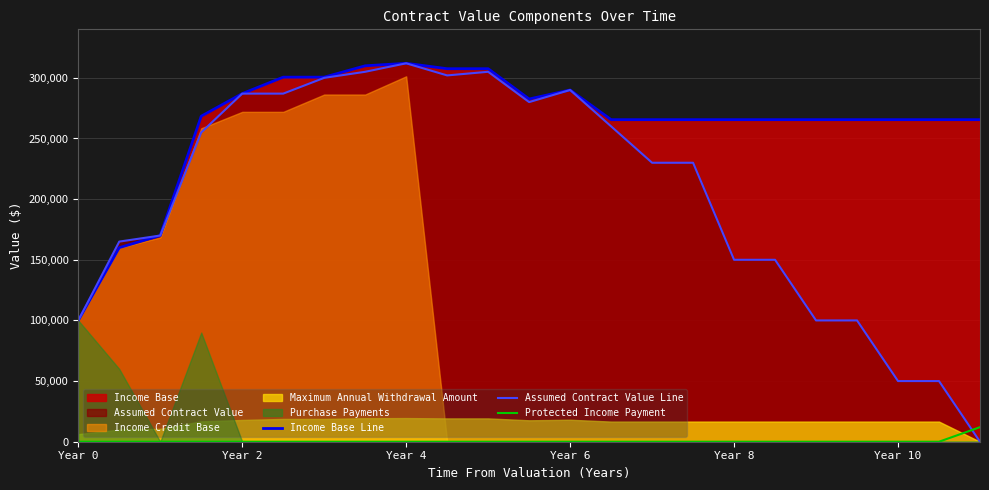

What is the maximum value for Protected Income Payment?

11999